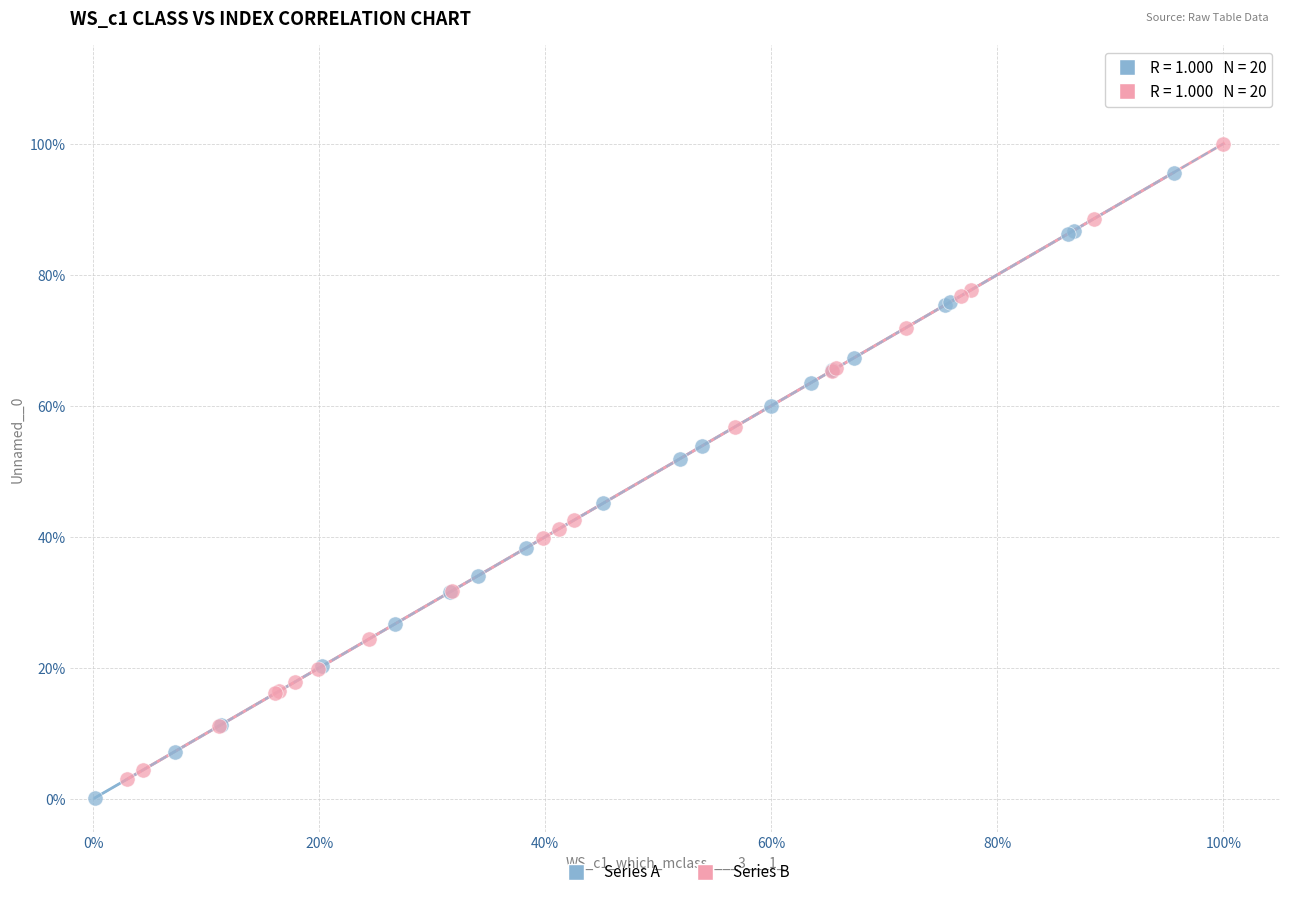

What are all the series names shown in the legend?

Series A, Series B